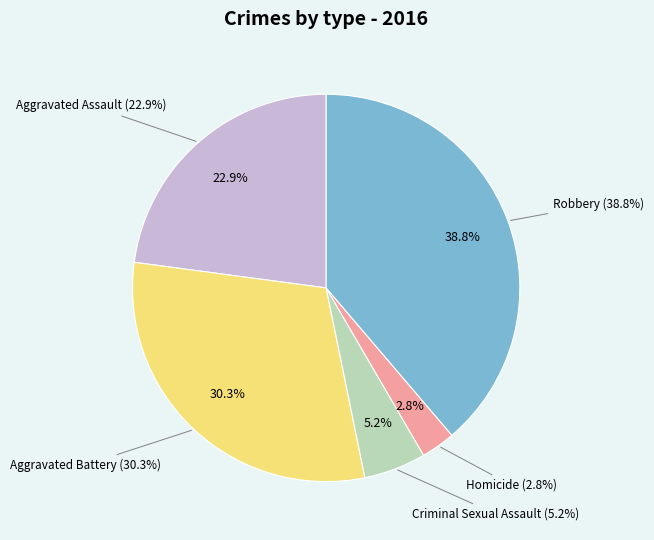

To the nearest percent, what percentage of the pie is Criminal Sexual Assault?

5%